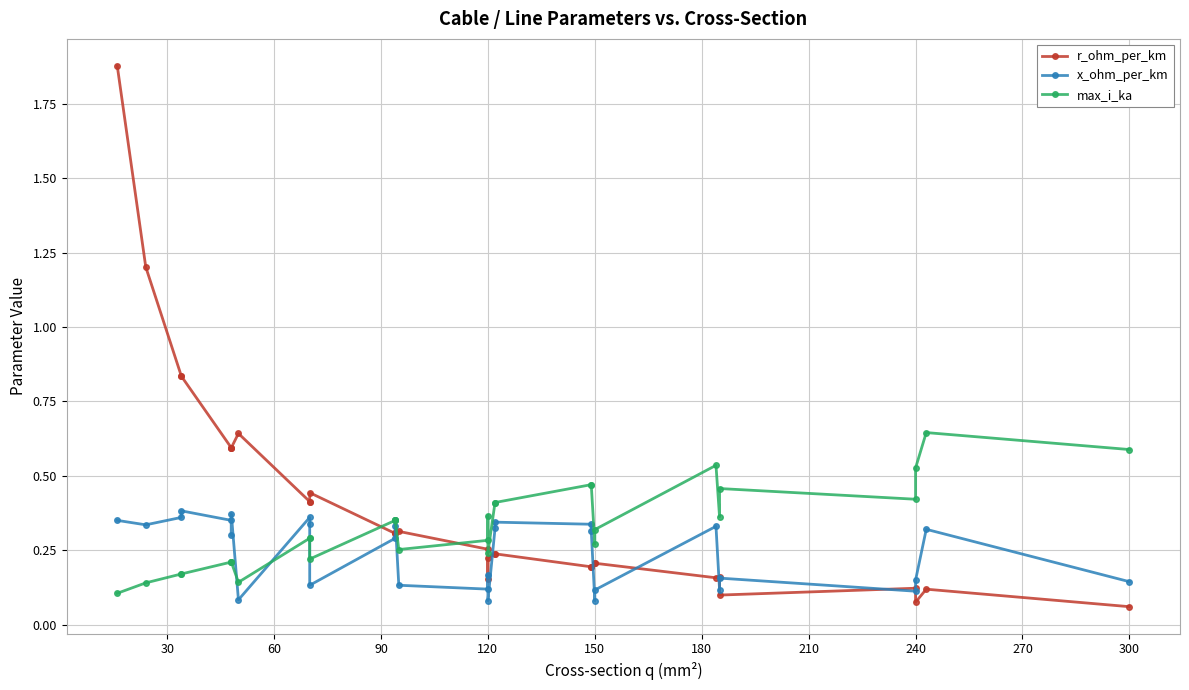

How many lines are shown in the chart?

3